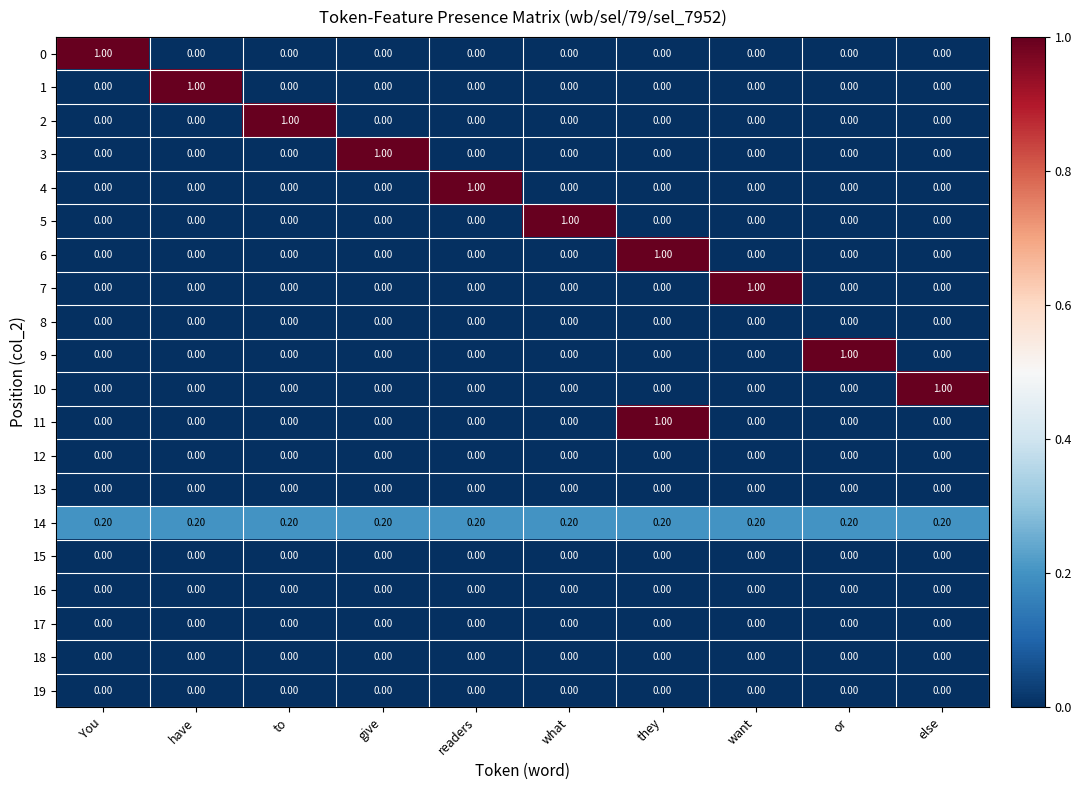

At how many categories does at least one series exceed 0?

10